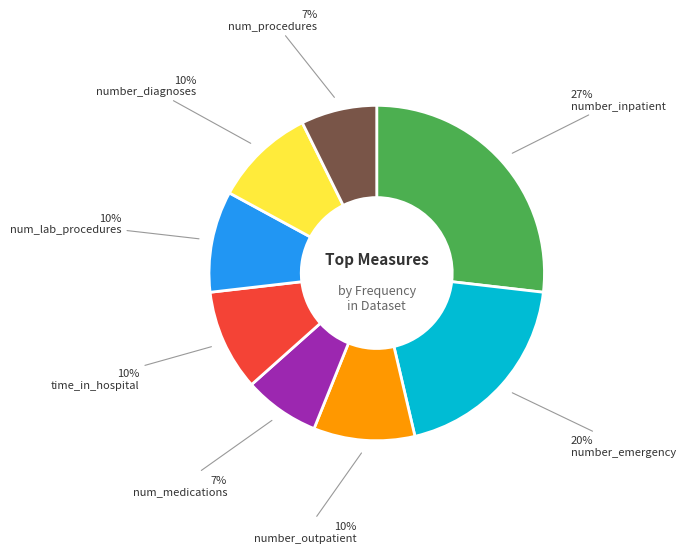

What is the ratio of the value at number_outpatient to the value at number_emergency?

0.5